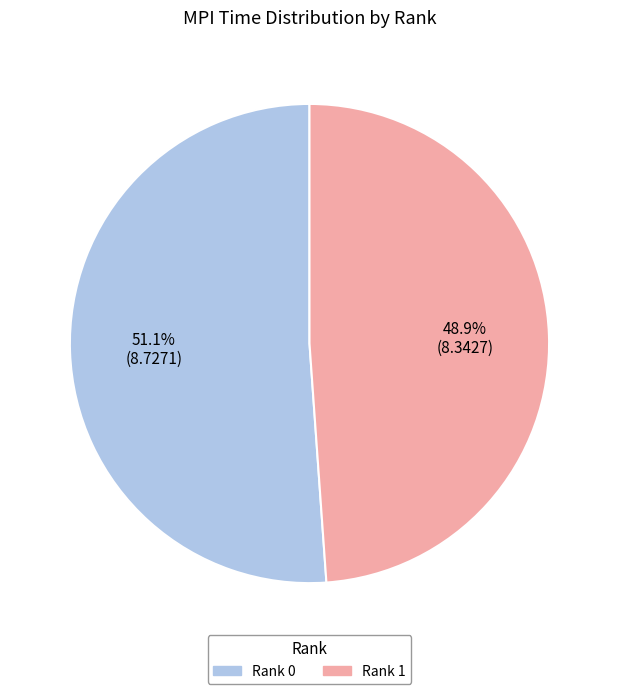

What percentage is the Rank 0 slice, to the nearest percent?

51%